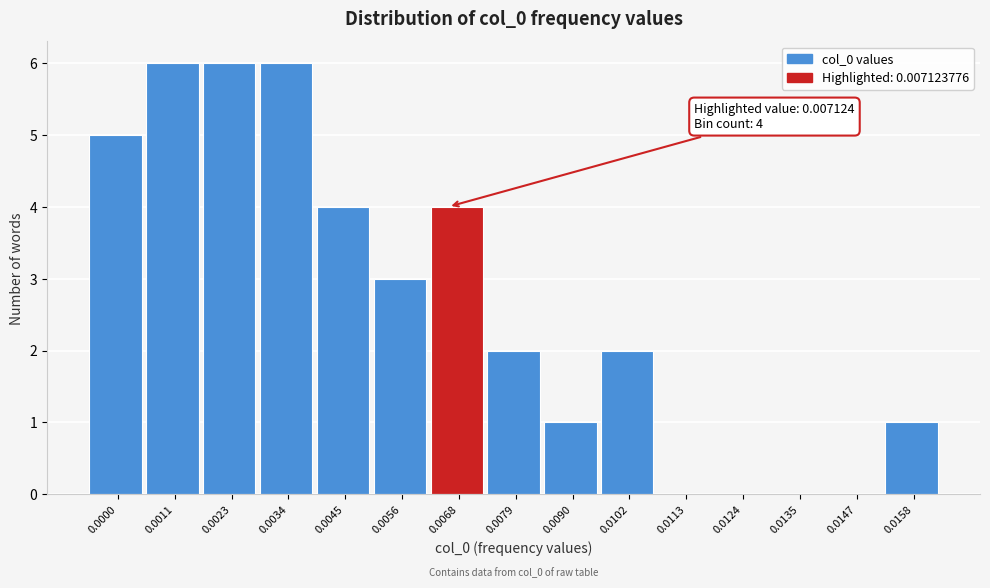

Reading right to left, list all the values displayed in this chart.

0.0158=1	0.0147=0	0.0135=0	0.0124=0	0.0113=0	0.0102=2	0.0090=1	0.0079=2	0.0068=4	0.0056=3	0.0045=4	0.0034=6	0.0023=6	0.0011=6	0.0000=5